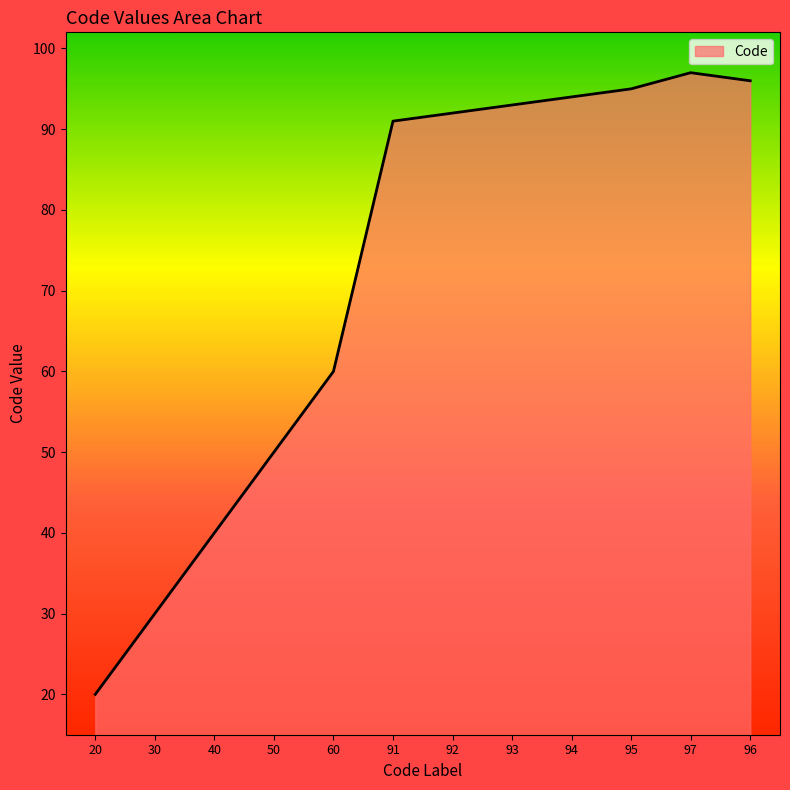

At which category does the data reach its first local peak?

97